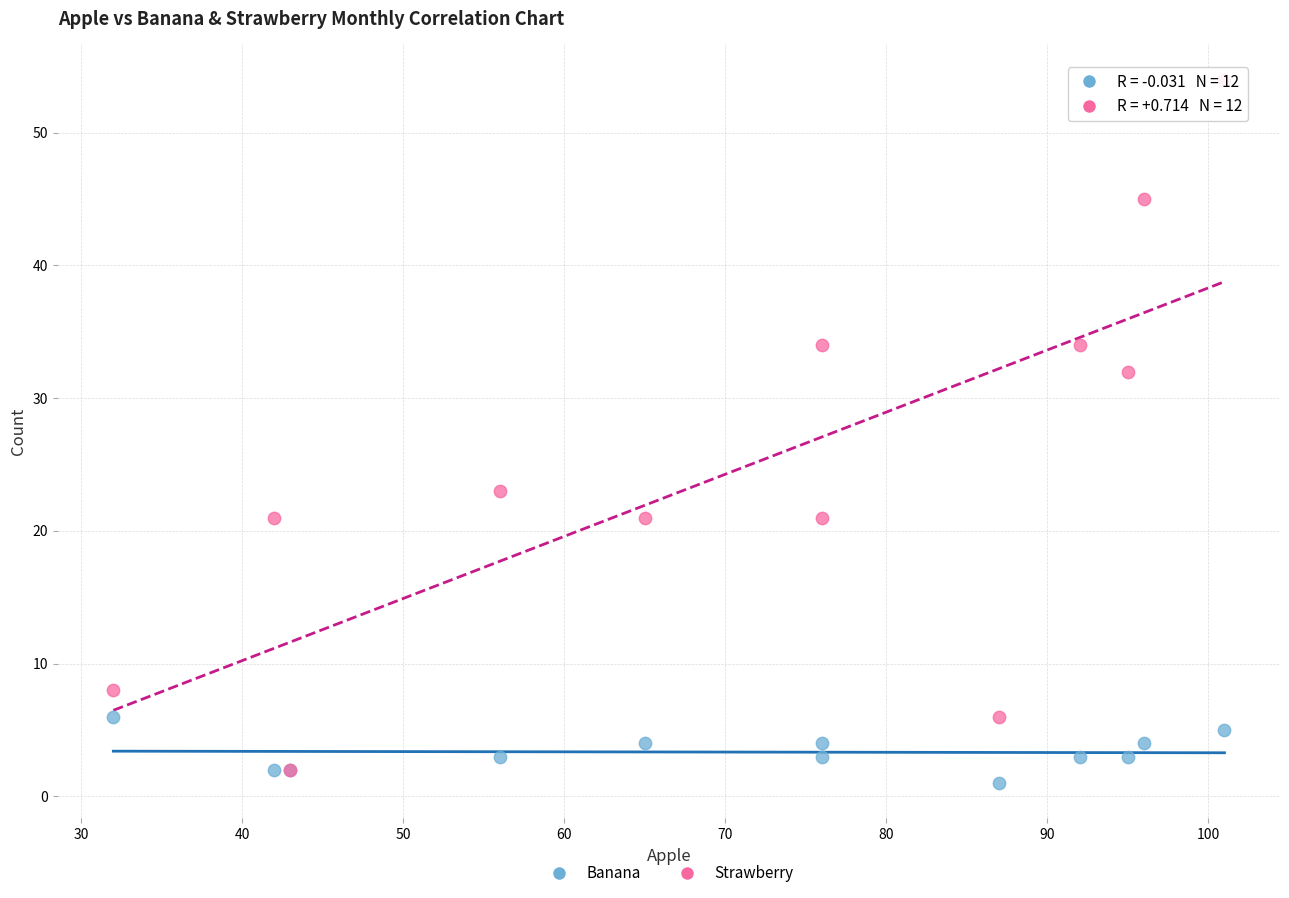

Which series has the widest spread of Y values?

Strawberry